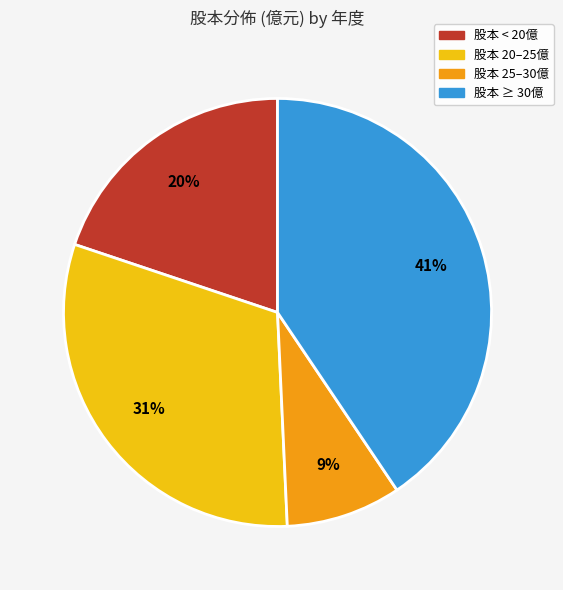

To the nearest percent, what is the average slice percentage?

25%